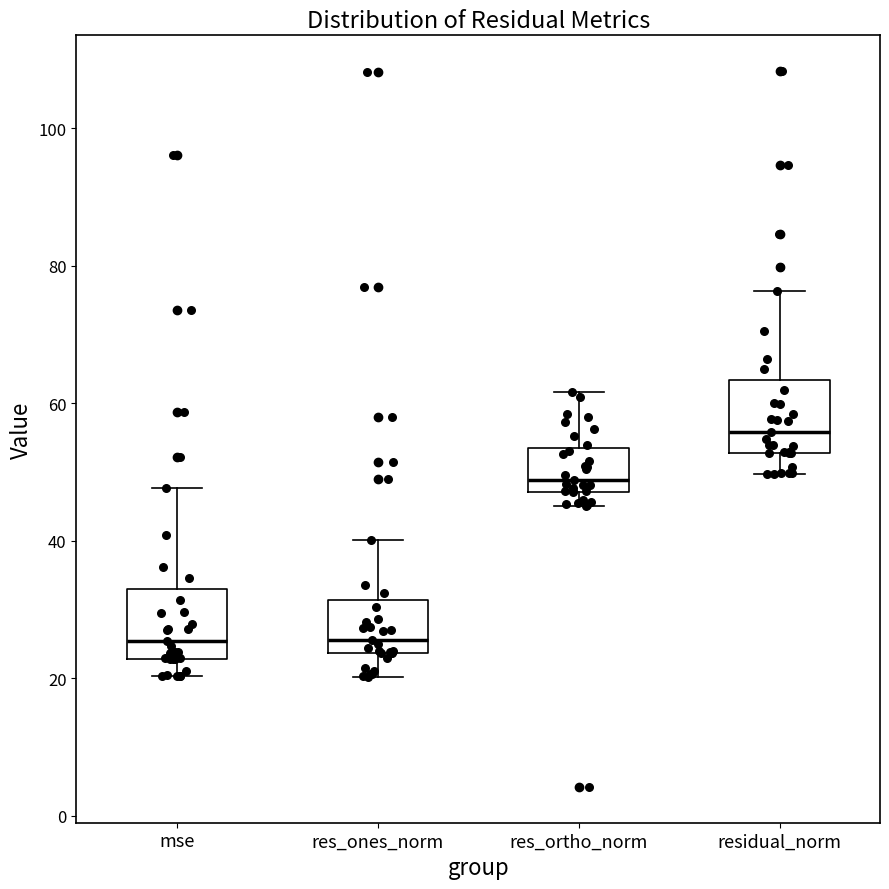

Reading left to right, read every box against the y-axis: the position of its median line, the range the box covers, and the ends of its whiskers. The values are not printed on the chart, so give them approximately, as read against the axis.

mse: median 26, box 22 to 34, whiskers 20 to 48
res_ones_norm: median 26, box 24 to 32, whiskers 20 to 40
res_ortho_norm: median 48 (just above the box's lower edge), box 48 to 54, whiskers 46 to 62
residual_norm: median 56, box 52 to 64, whiskers 50 to 76